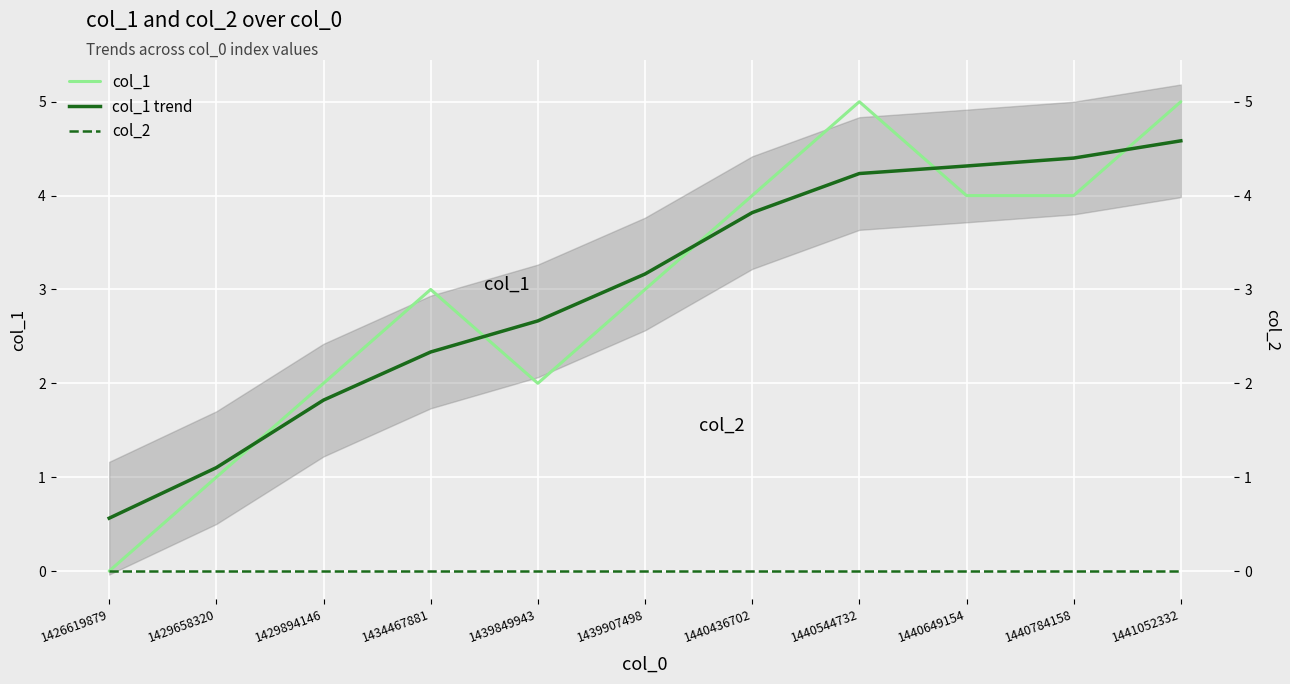

How many data points does each series have?

11